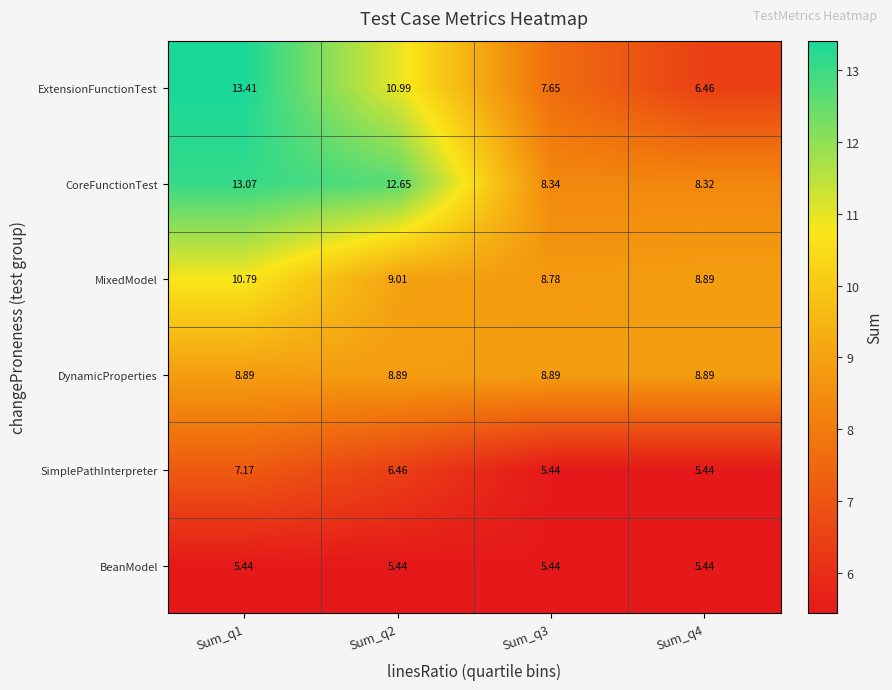

Which label corresponds to the largest value in the chart?

Sum_q1